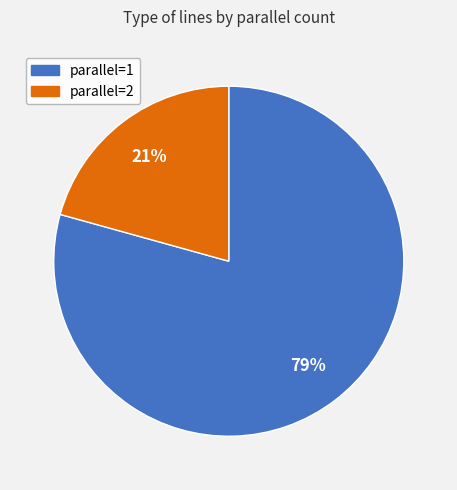

To the nearest percent, what is the average slice percentage?

50%